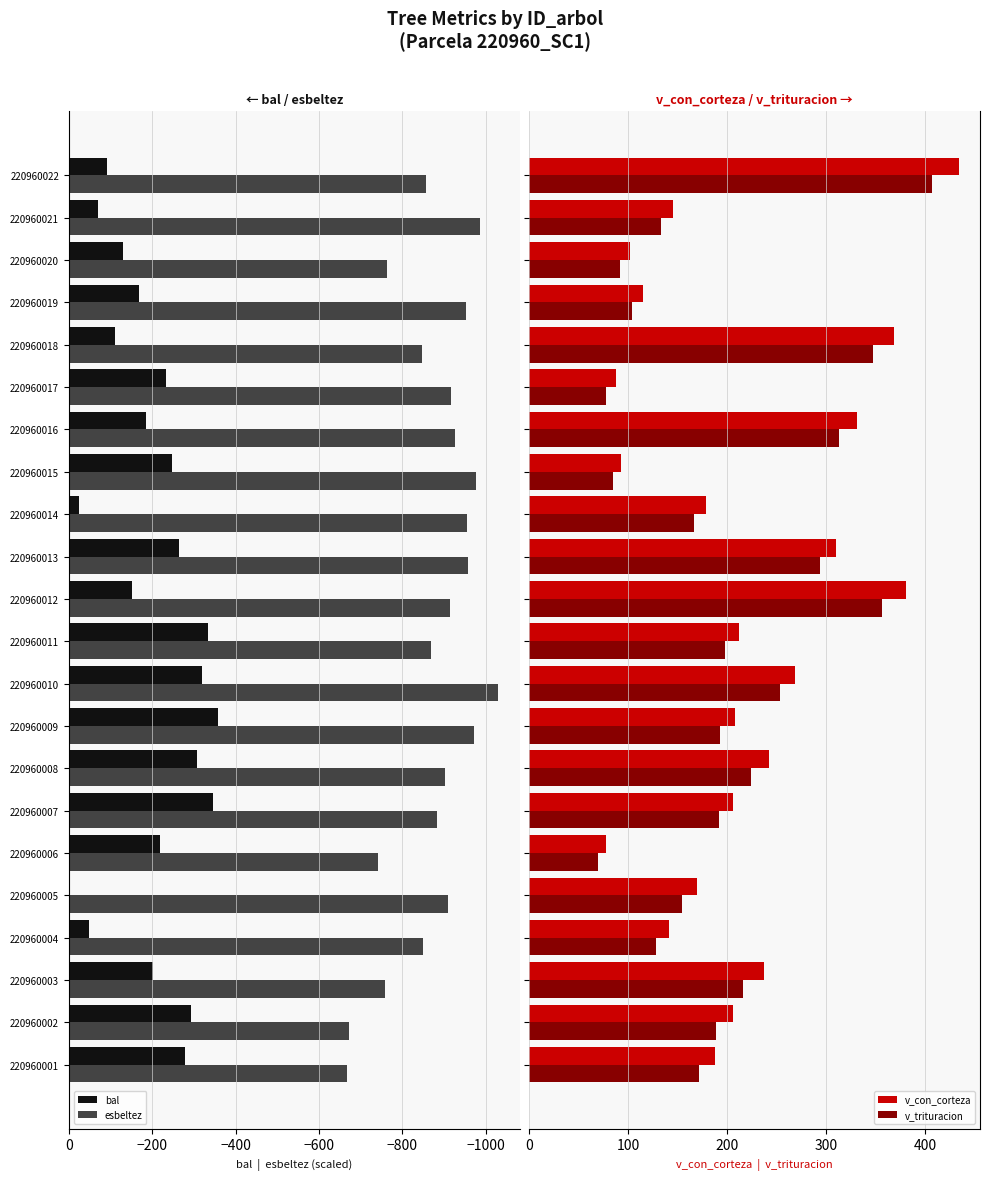

What is the difference between the maximum and minimum values in the esbeltez series?

363.0